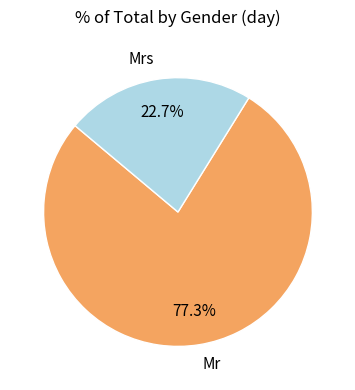

What is the ratio of the value at Mr to the value at Mrs?

3.4